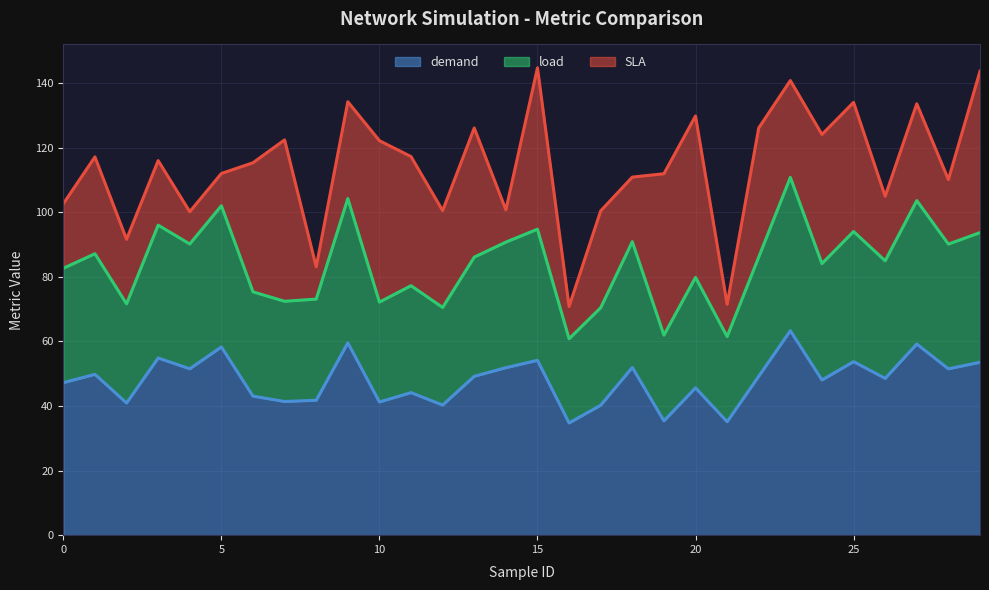

True or false: load and demand cross at least once.

False